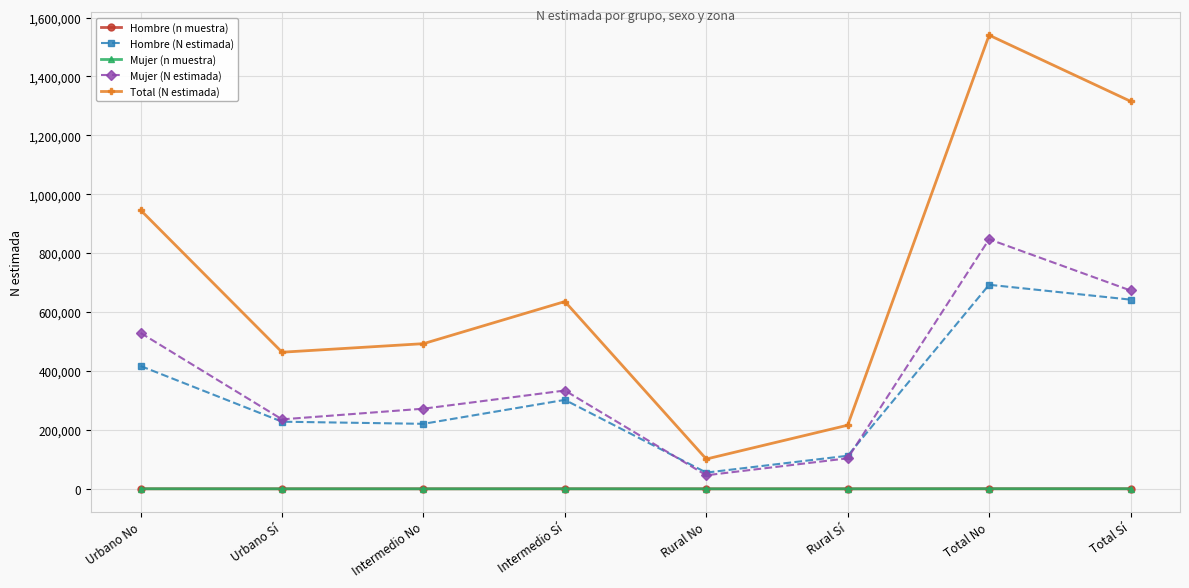

Is the value of Hombre (n muestra) at Intermedio Sí greater than the value of Mujer (N estimada) at Total No?

No